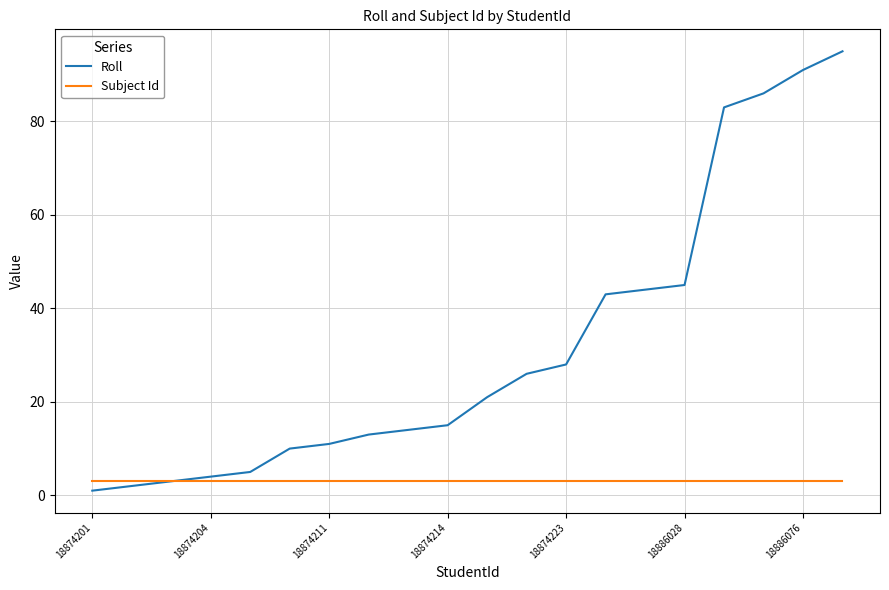

How many lines are shown in the chart?

2